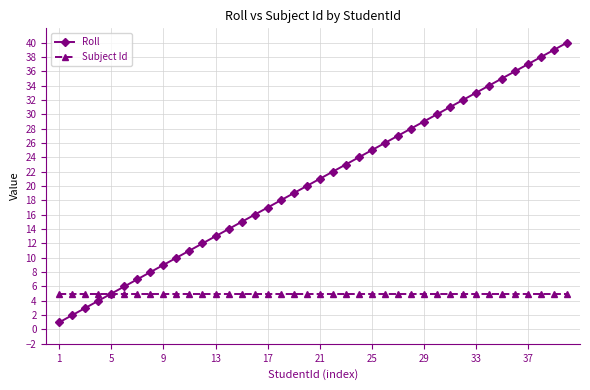

Which series has the widest spread of values?

Roll